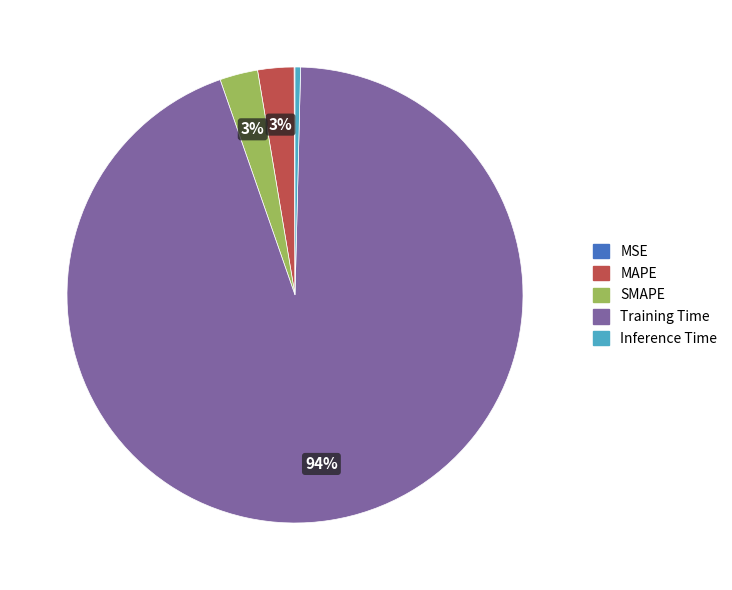

Which category accounts for the majority?

Training Time